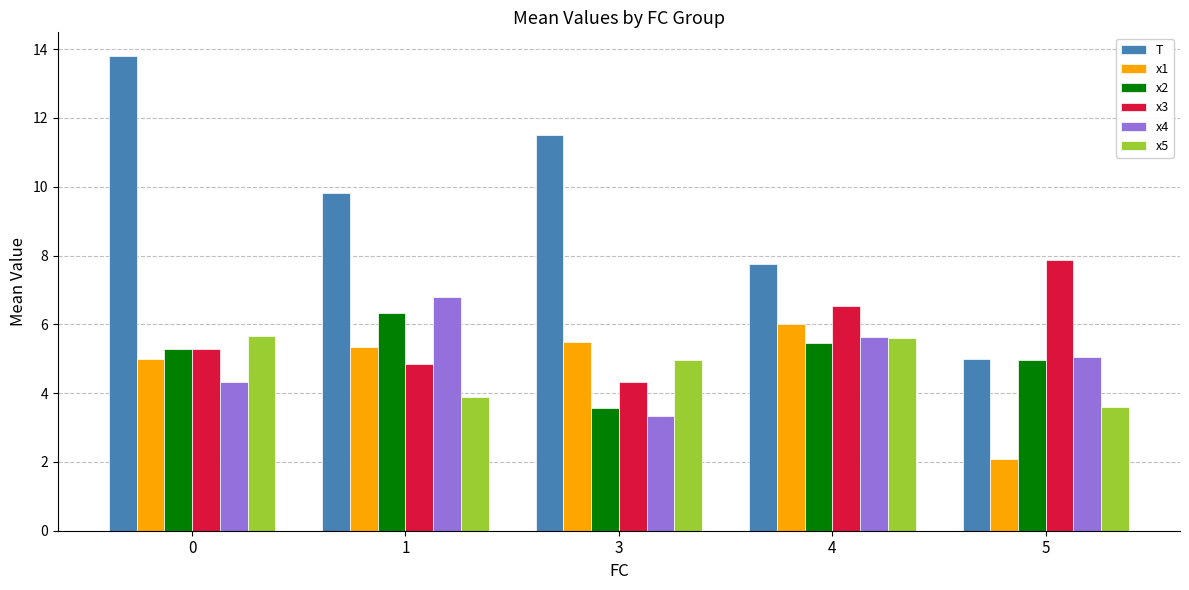

Is the value of T at 0 greater than the value of x4 at 3?

Yes